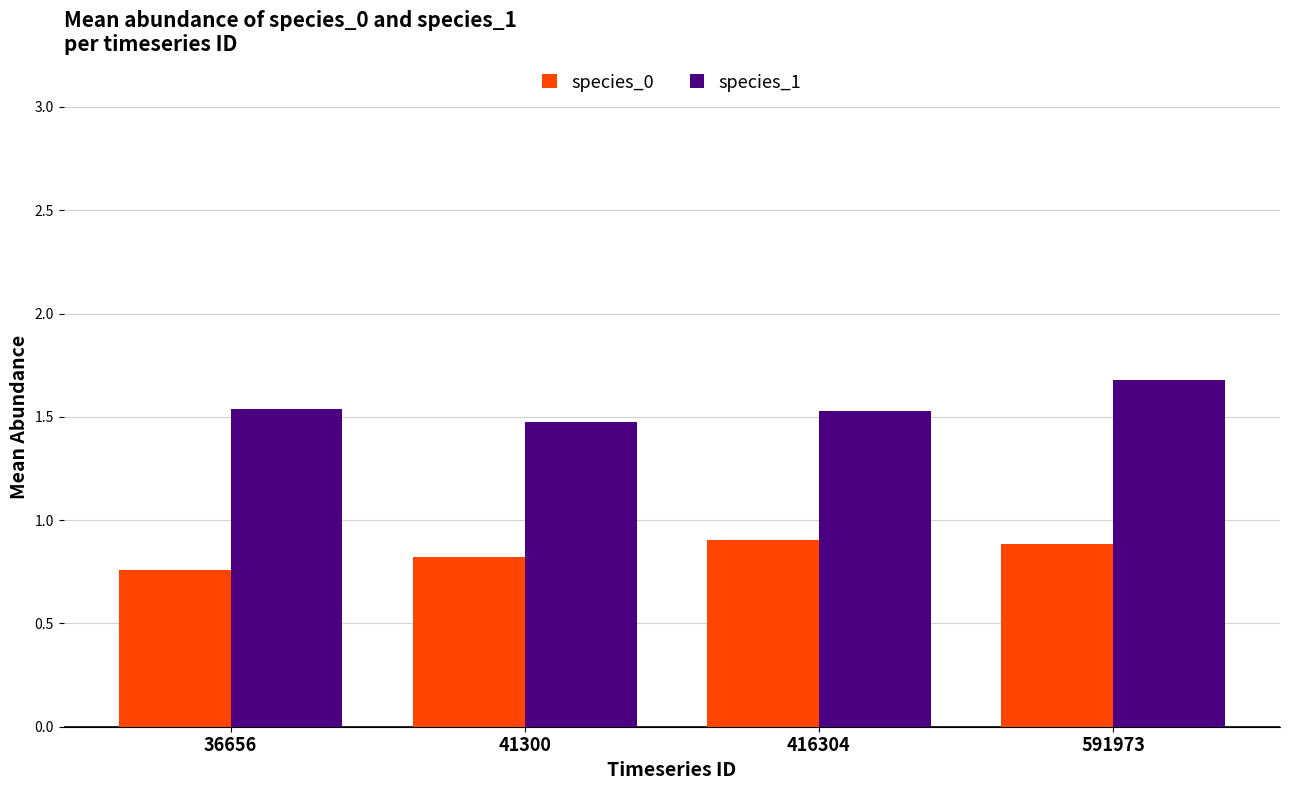

Which series changed the most between 41300 and 416304?

species_0